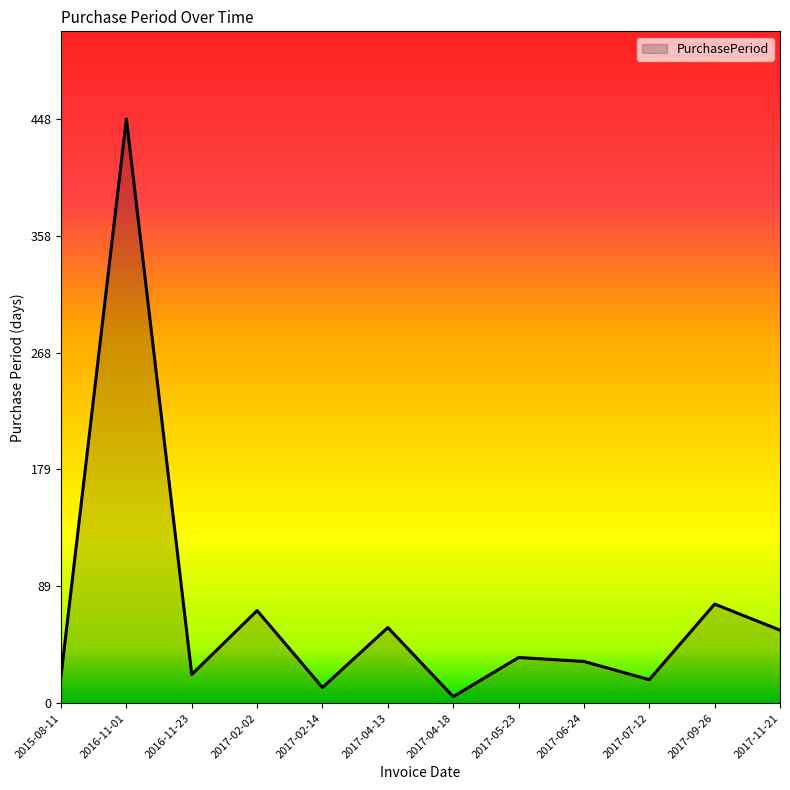

What is the ratio of the value at 2016-11-01 to the value at 2017-11-21?

8.0